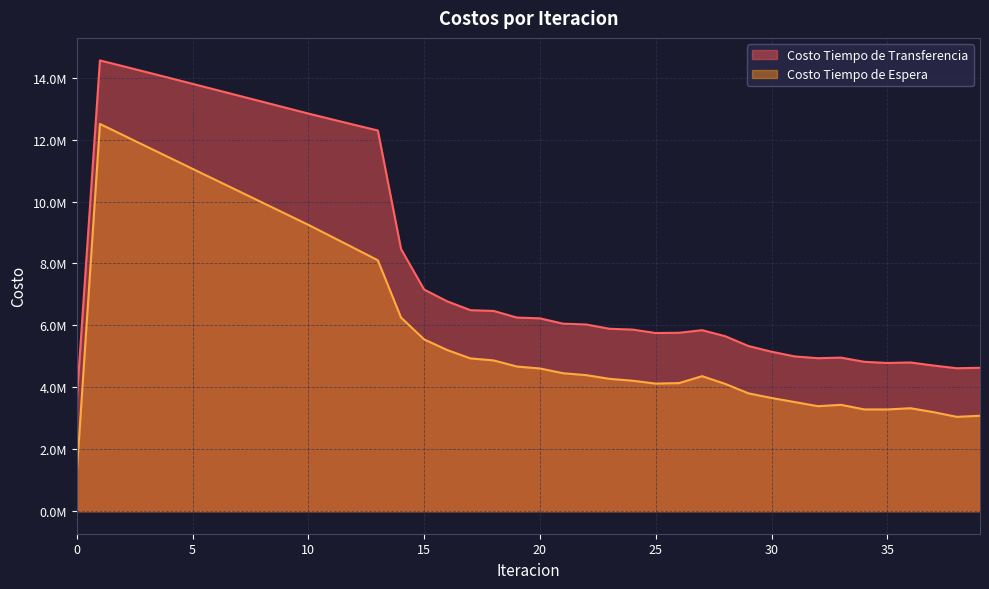

How many interior local valleys does the Costo Tiempo de Transferencia series have?

4